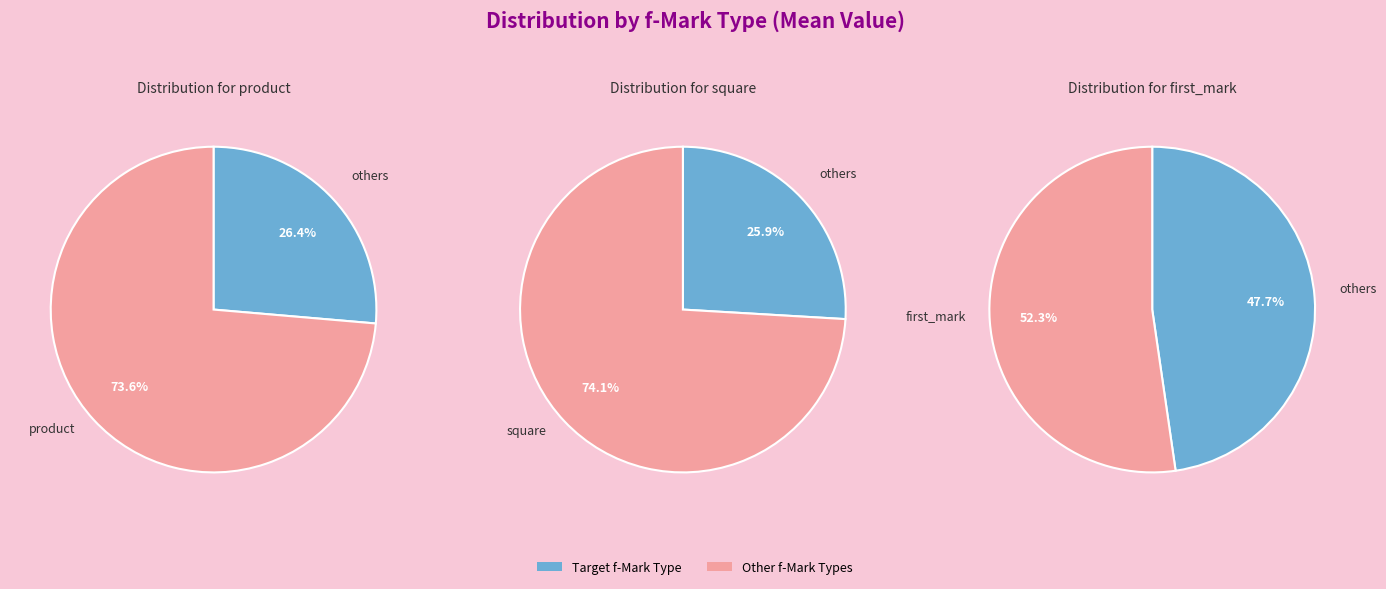

The first_mark slice represents 50% of the pie. True or false?

True